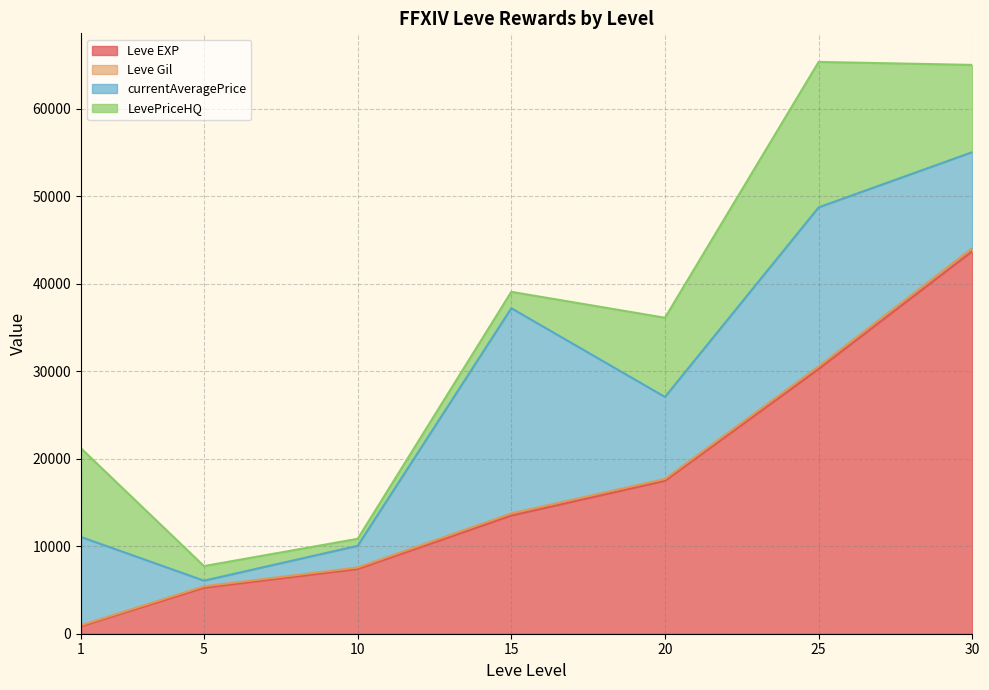

What is the maximum value for Leve EXP?

43730.0